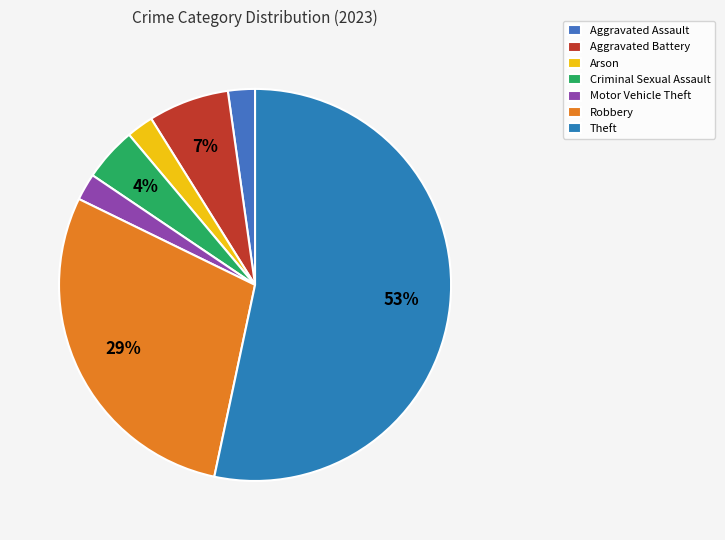

What is the majority slice?

Theft